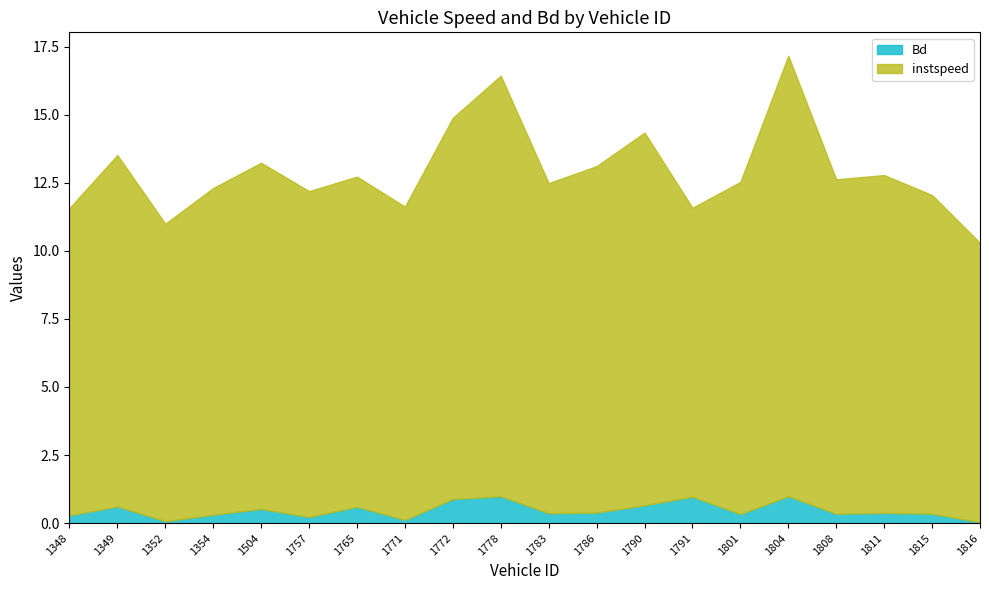

True or false: instspeed and Bd cross at least once.

False